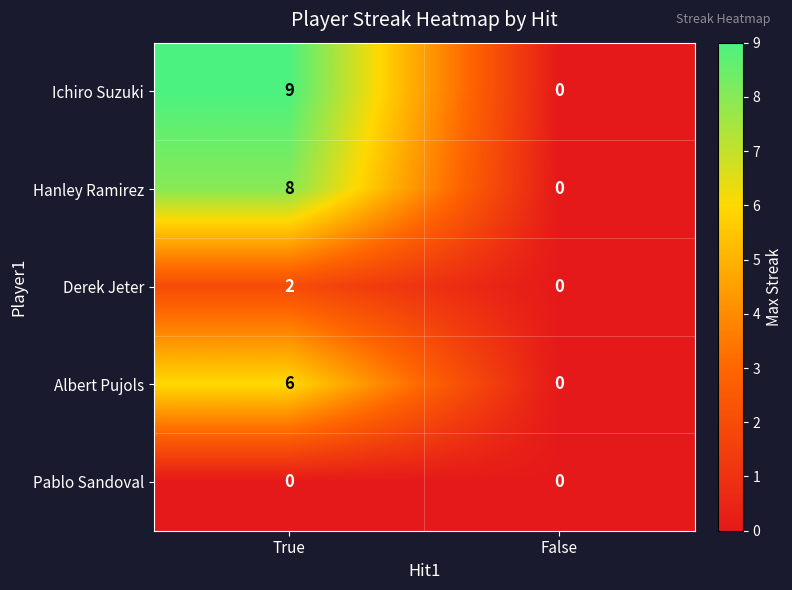

The Derek Jeter series shows 0 at False. True or false?

True